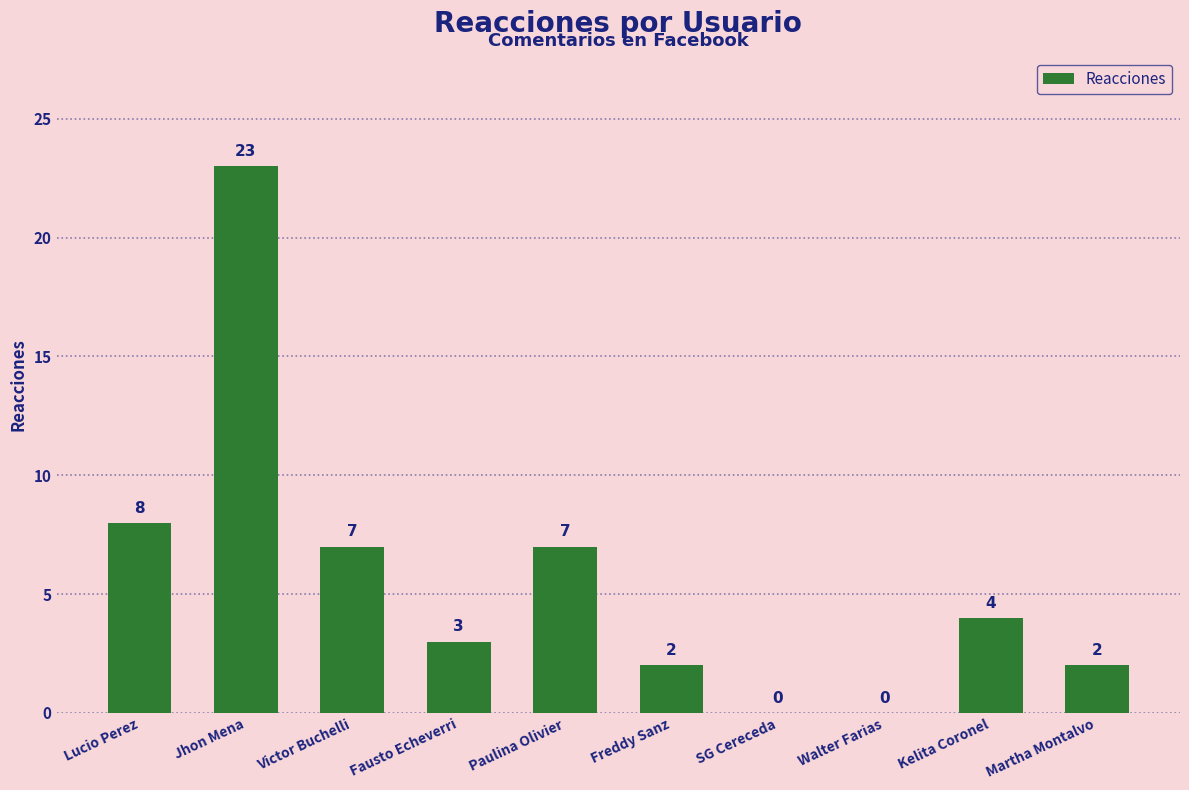

Is it true that the value at Freddy Sanz is 0?

False